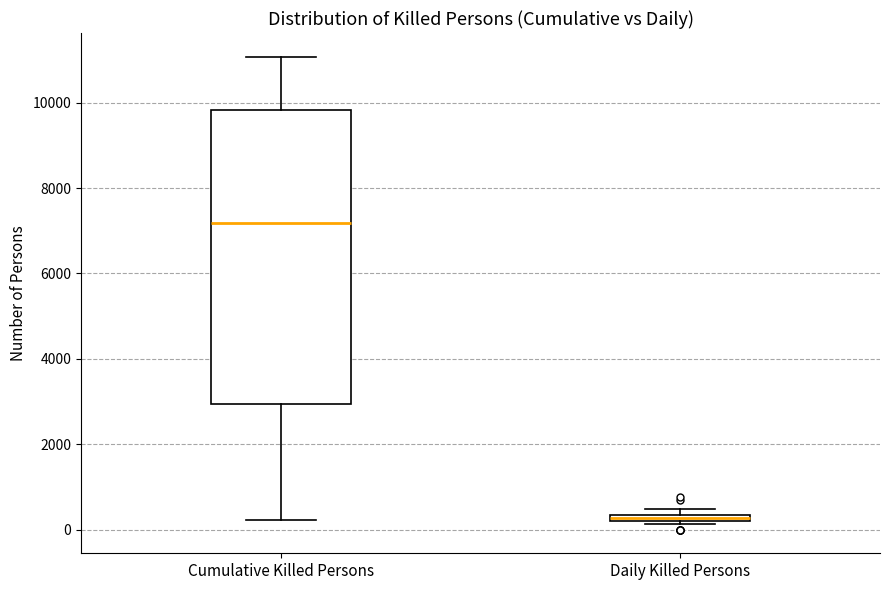

Where is the lower edge of the box for Daily Killed Persons on the y-axis? The values are not printed on the chart, so give them approximately, as read against the axis.

200